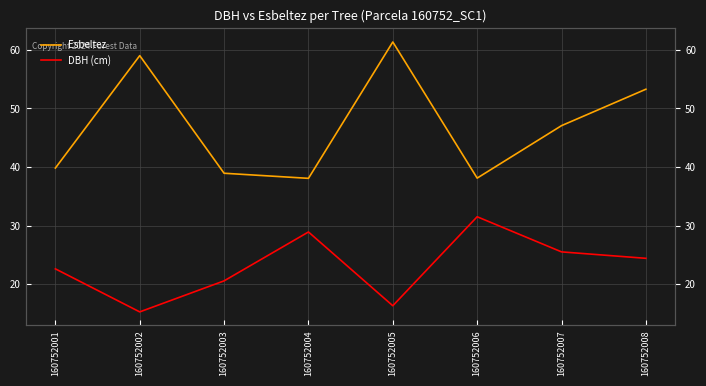

At 160752006, list the series in order from smallest to largest.

DBH (cm), Esbeltez